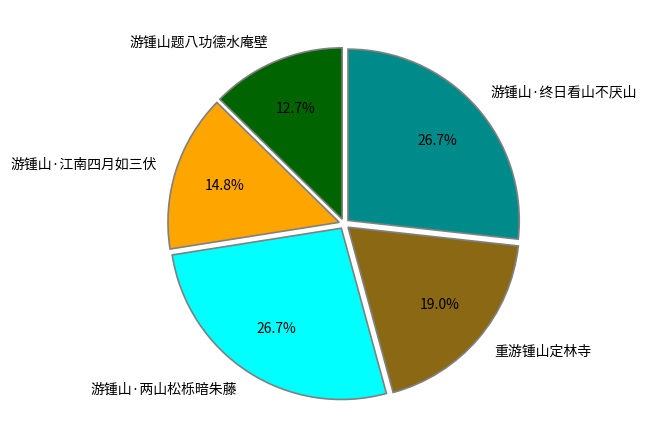

What is the smallest slice in the pie chart?

游锺山题八功德水庵壁